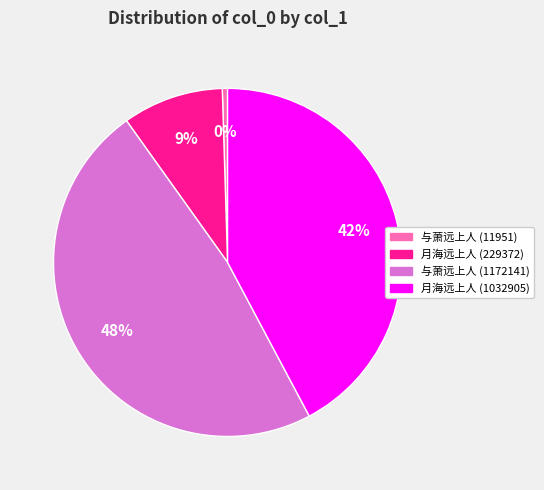

Is there a majority slice in this chart?

No